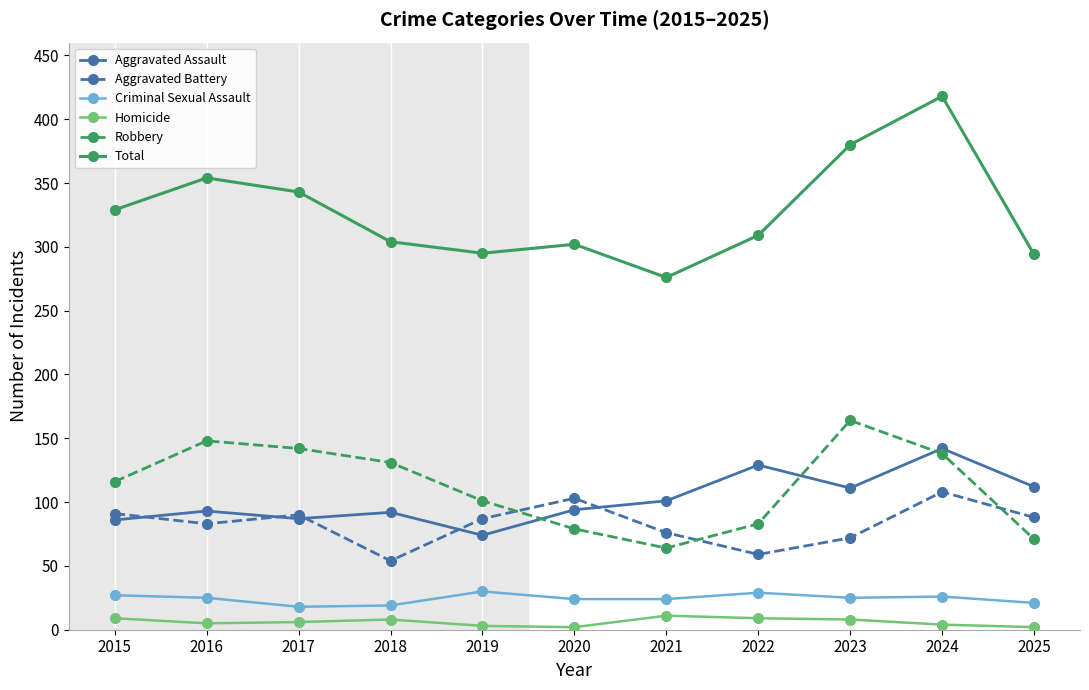

The value of Robbery at 2017 is 210. True or false?

False